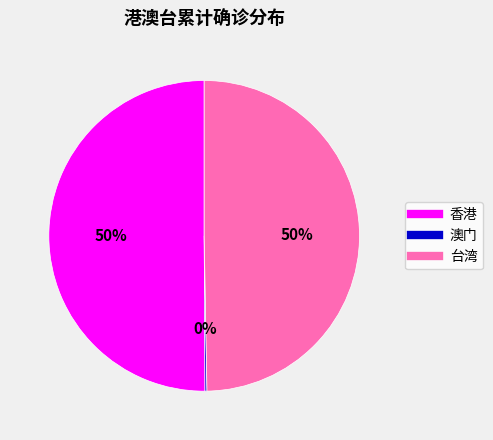

To the nearest percent, what is the combined percentage of 香港 and 台湾?

100%